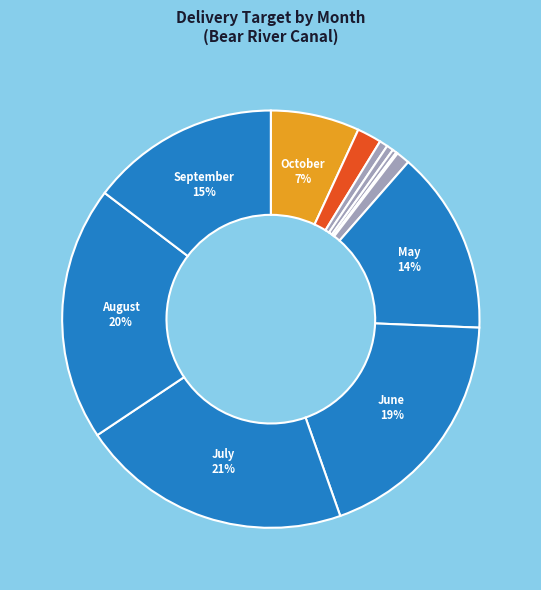

Which category has the smallest portion of the pie?

March